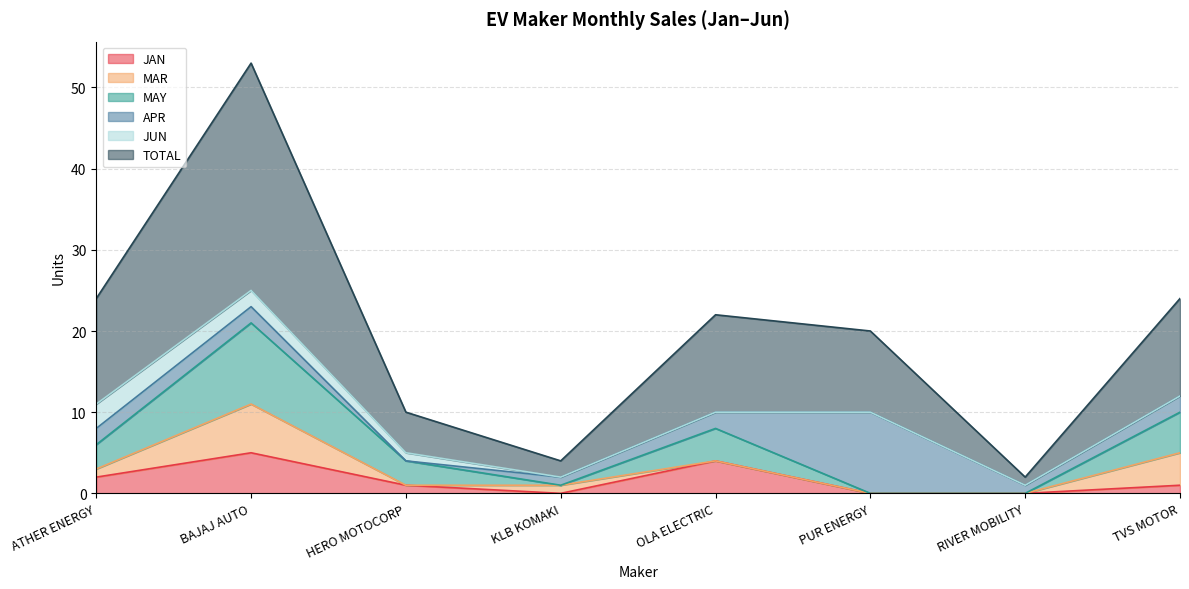

What is the maximum value for JAN?

5